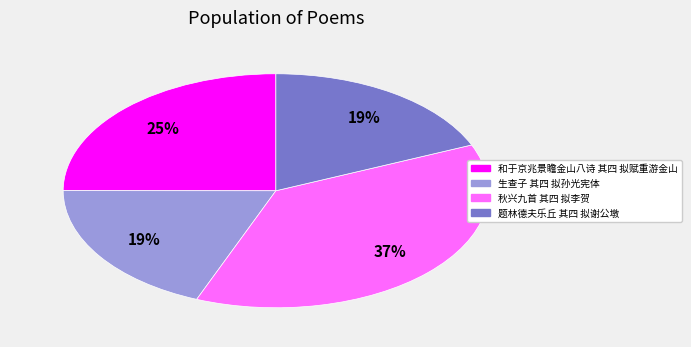

Combined, do 秋兴九首 其四 拟李贺 and 生查子 其四 拟孙光宪体 account for over 50%?

Yes